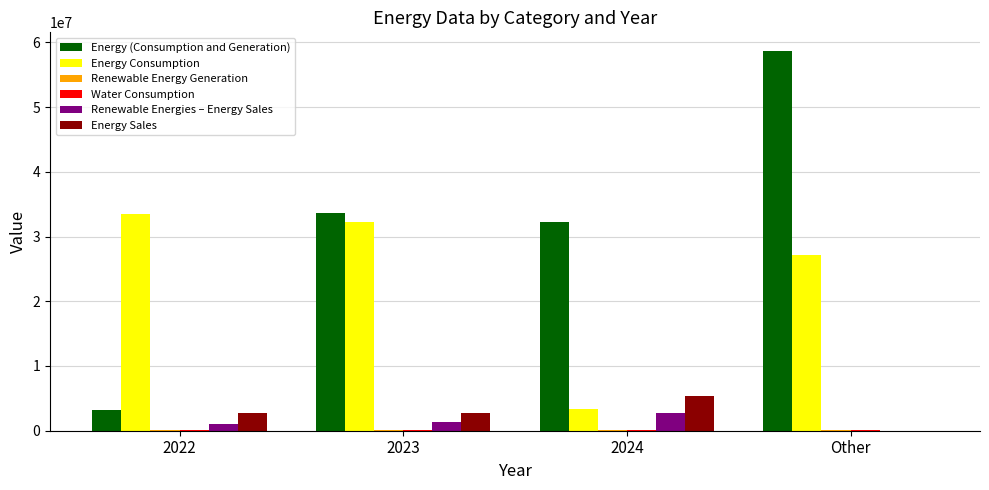

What is the maximum value shown in the chart?

58611704